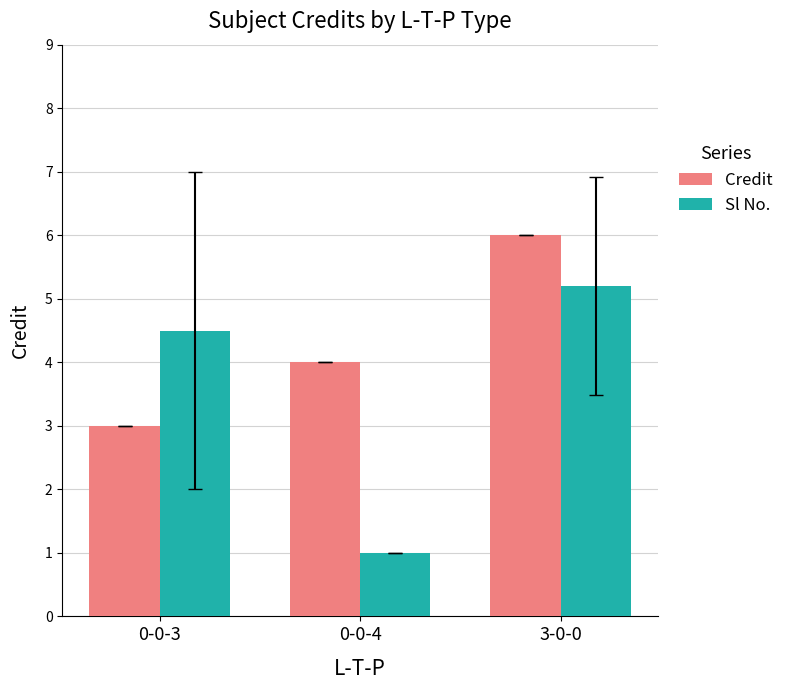

What is the label of the 1st bar from the left?

0-0-3